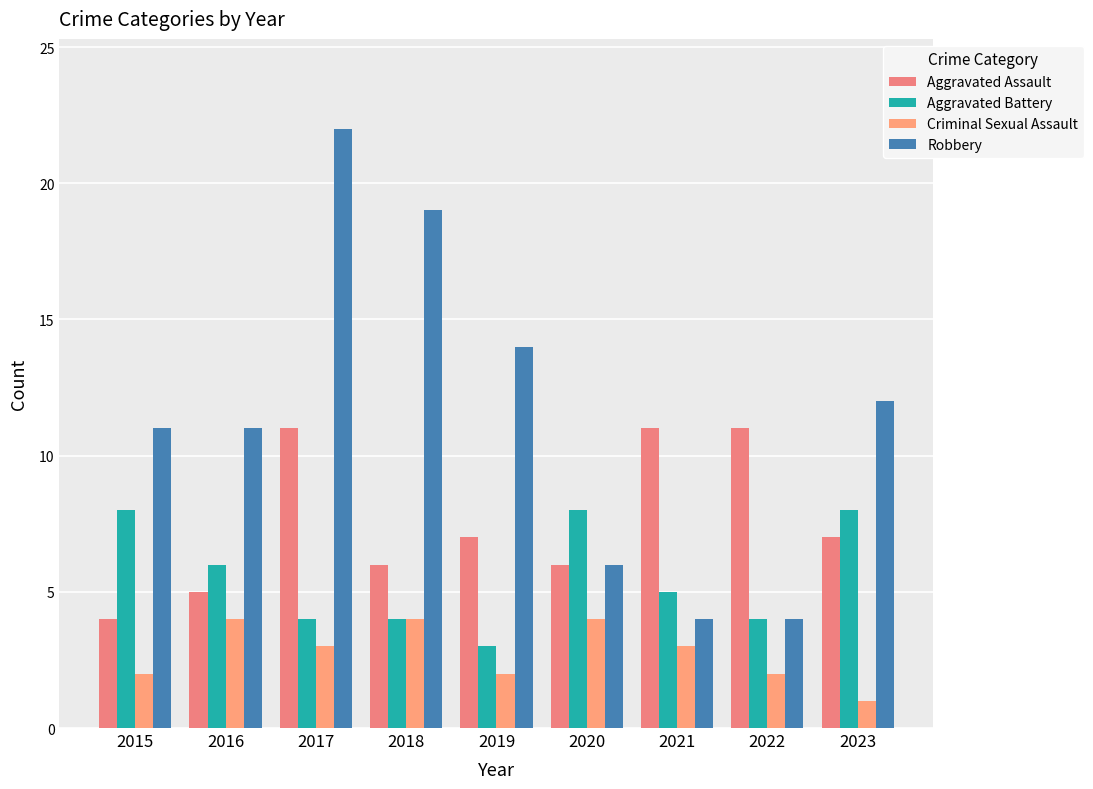

At which category is the sum across all series the highest?

2017